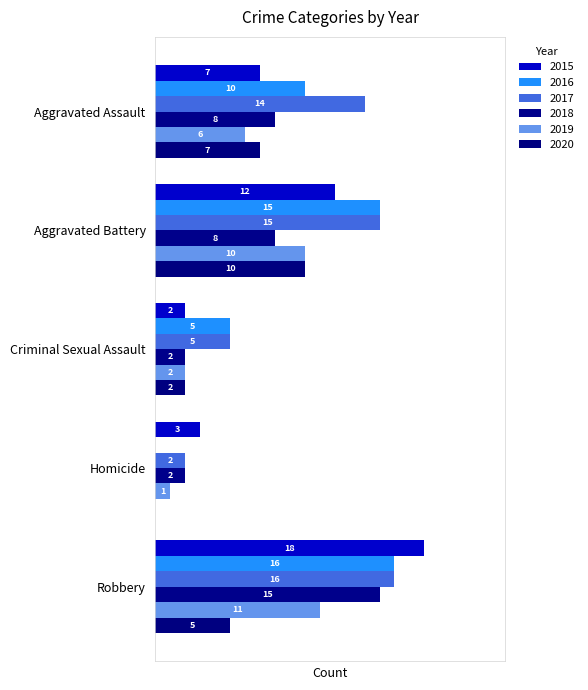

How many bars are there in total?

30